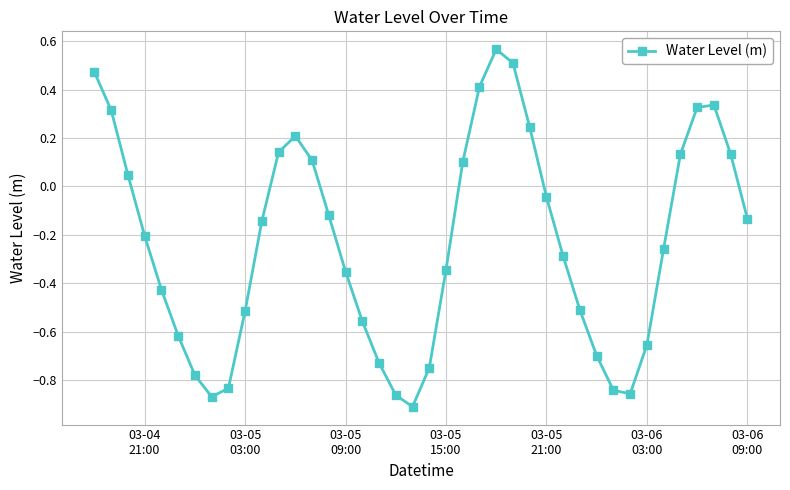

True or false: there are more than 2 points higher than both neighbors.

True